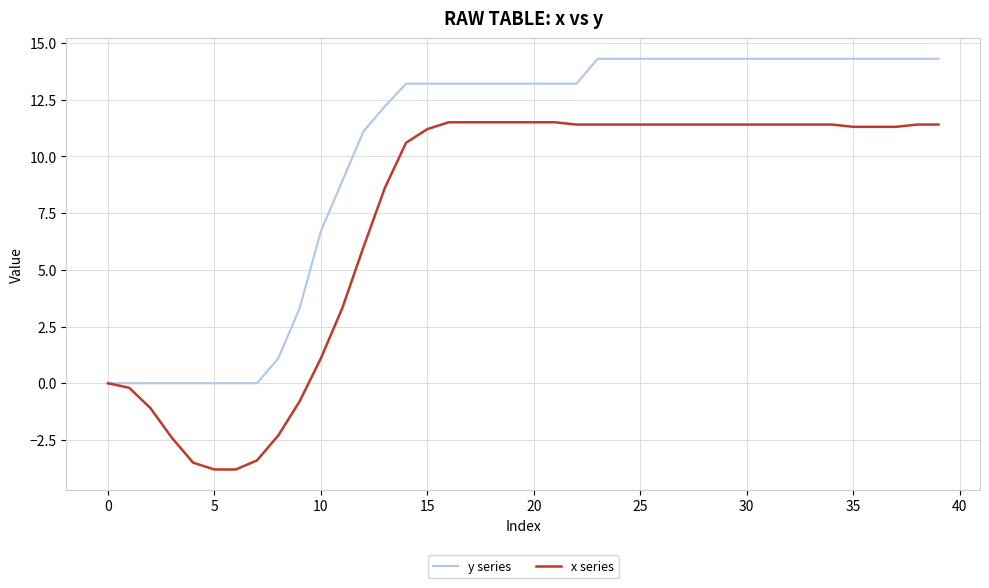

List the series in order of their overall mean, highest first.

y series, x series